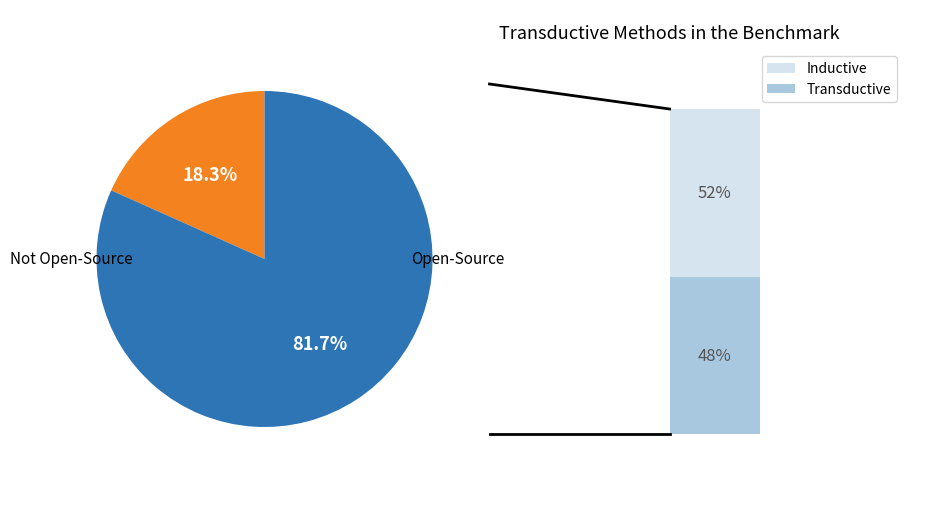

To the nearest percent, what is the difference between the largest and smallest slice percentages?

63%